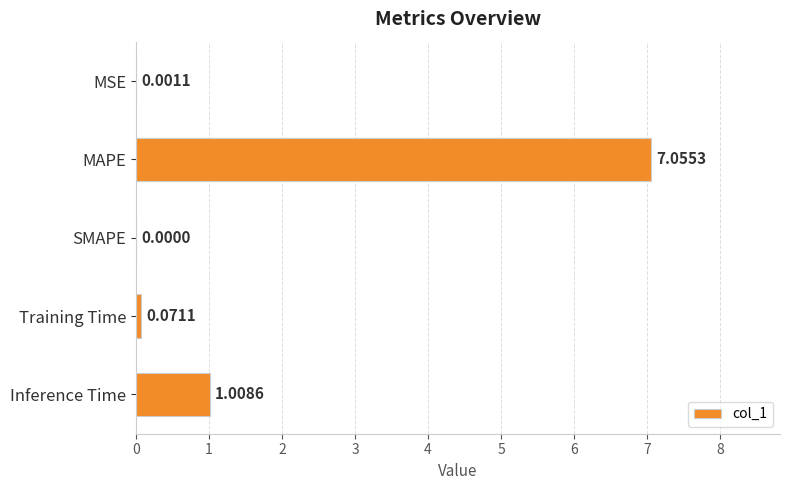

Which category has the highest value across all series?

MAPE